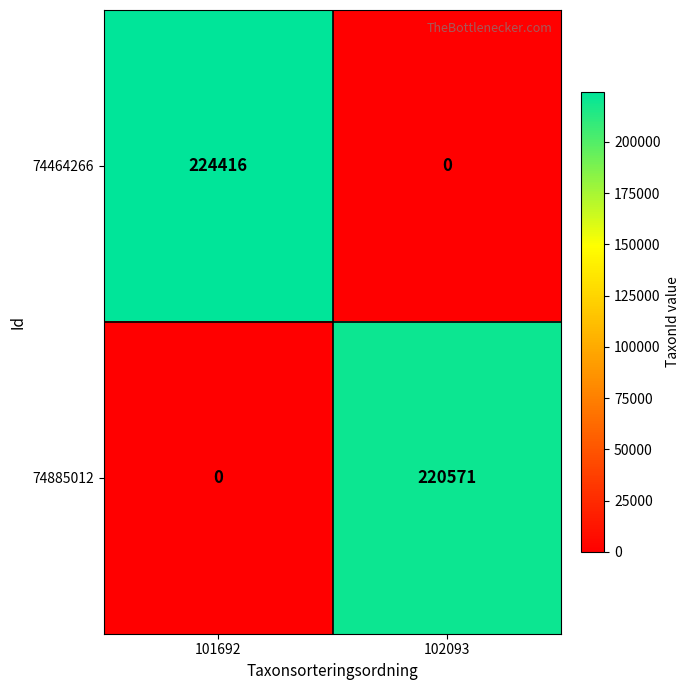

Reading left to right, what are all the values shown in this chart?

74464266: 101692=224416	102093=0
74885012: 101692=0	102093=220571